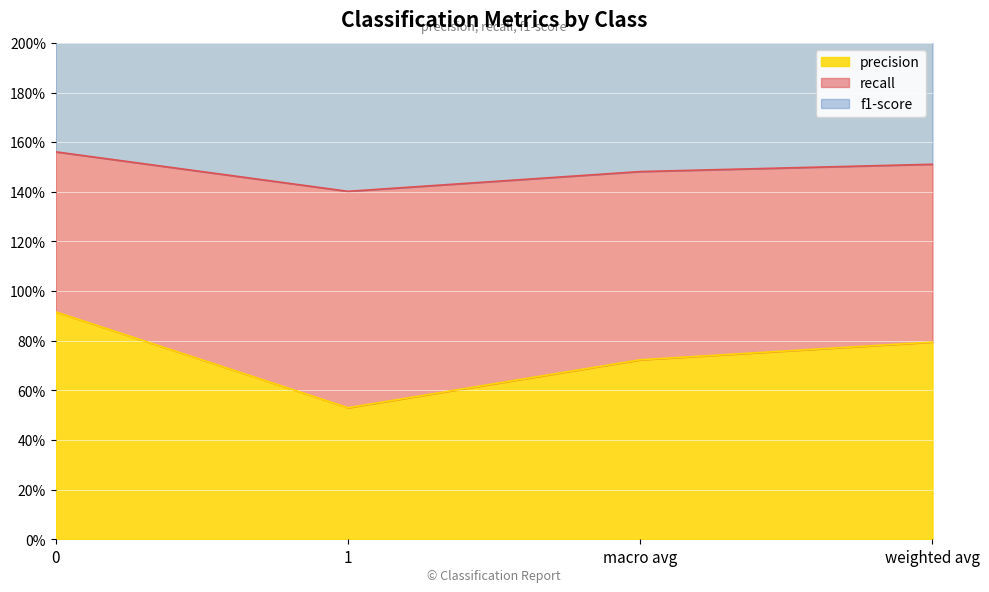

True or false: f1-score and recall cross at least once.

False